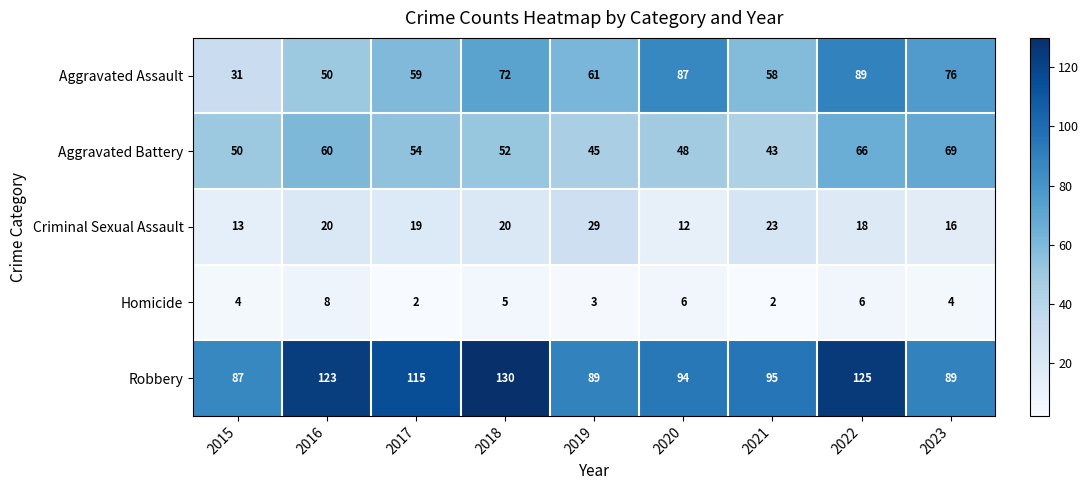

At how many categories does at least one series exceed 31?

9